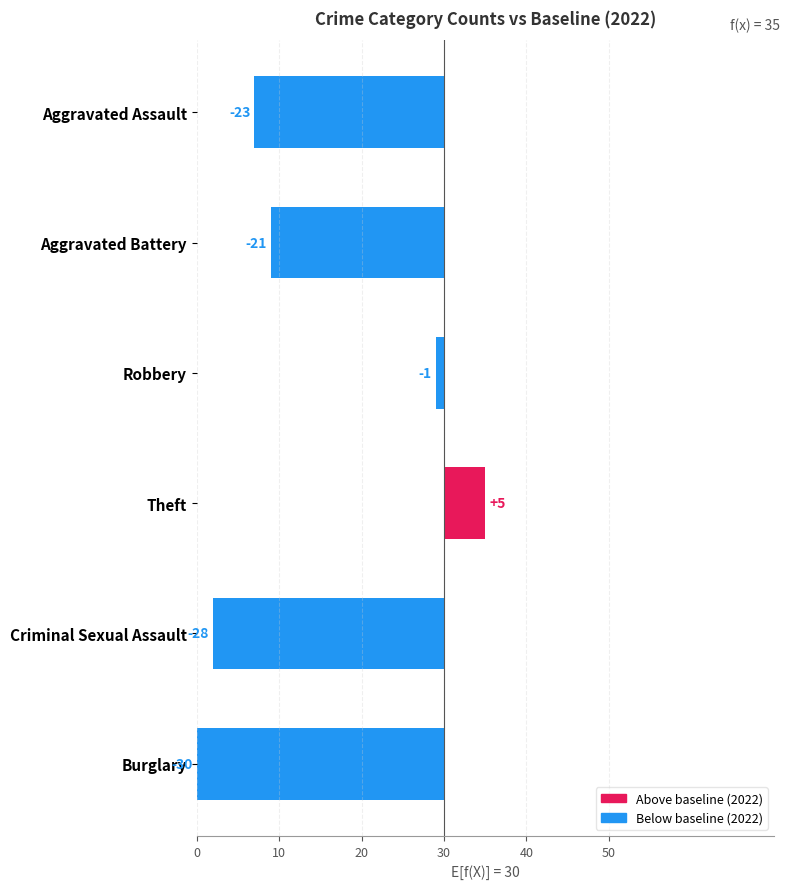

Are the bars horizontal?

Yes